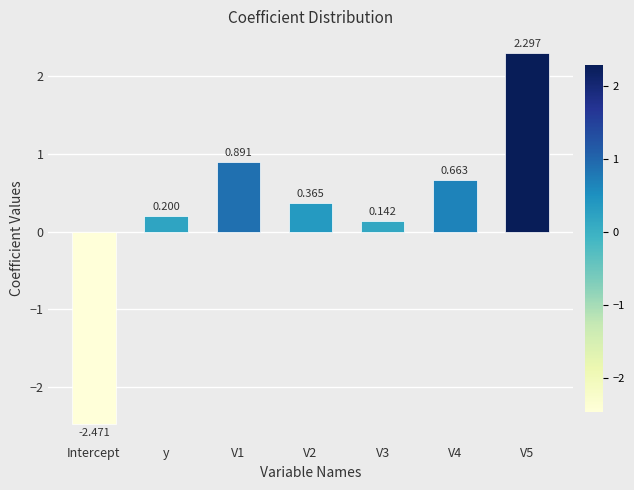

Does the chart contain any negative values?

Yes